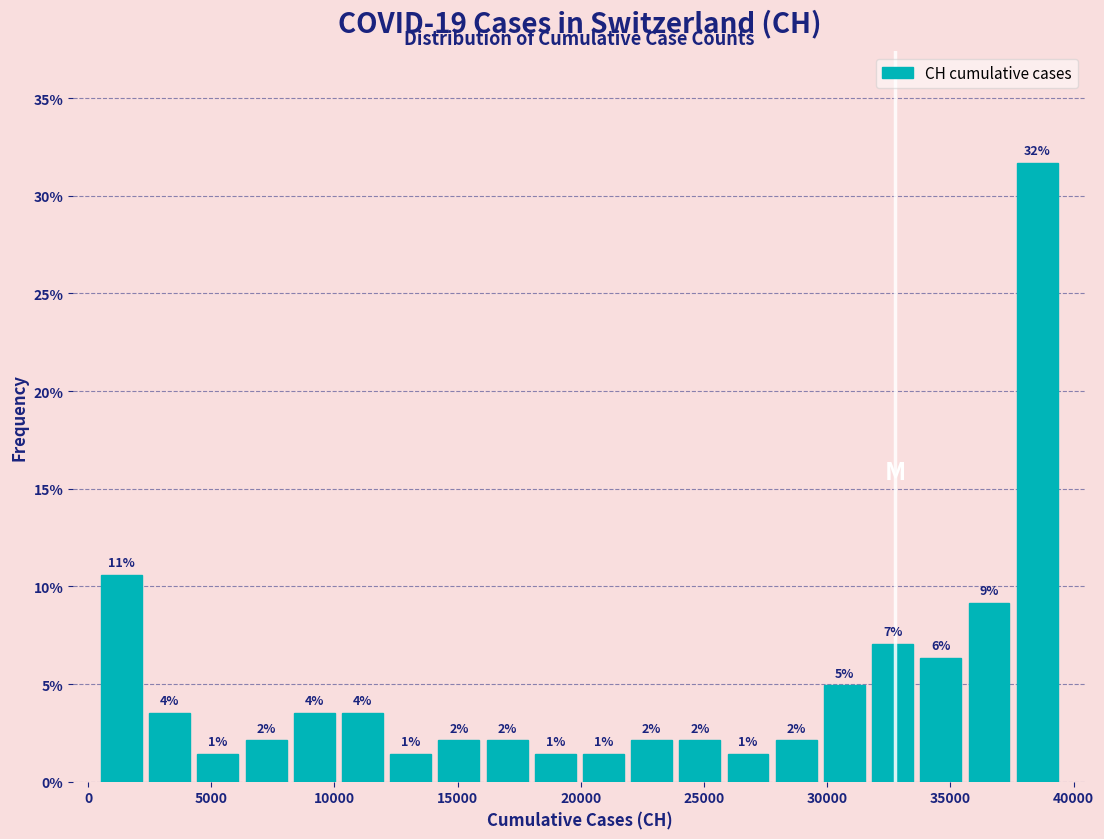

Read against the x-axis, roughly where is the centre of the tallest bar?

38500